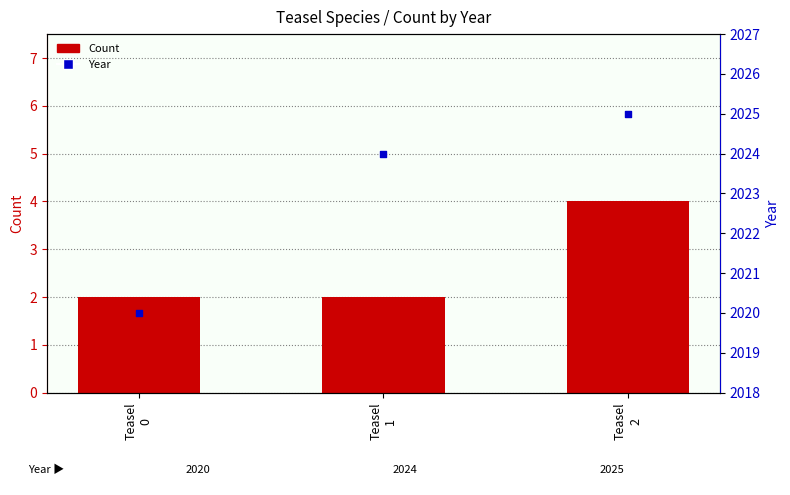

What are all the series names shown in the legend?

Count, Year